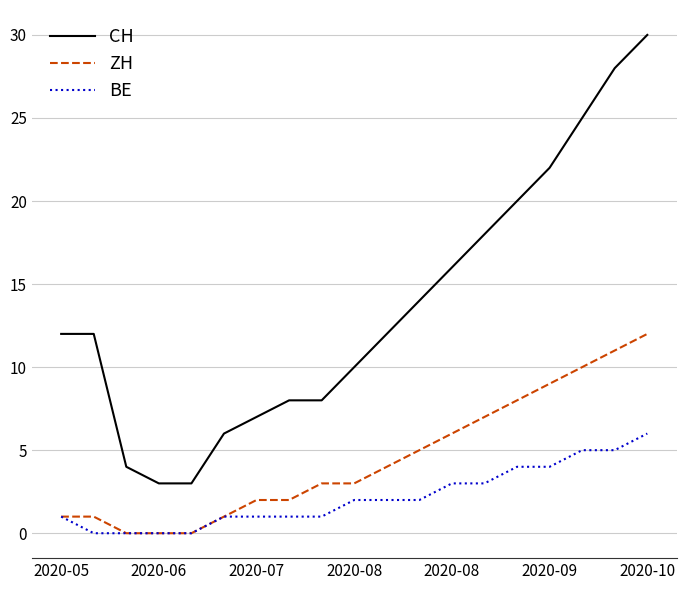

What is the sum of all BE values?

41